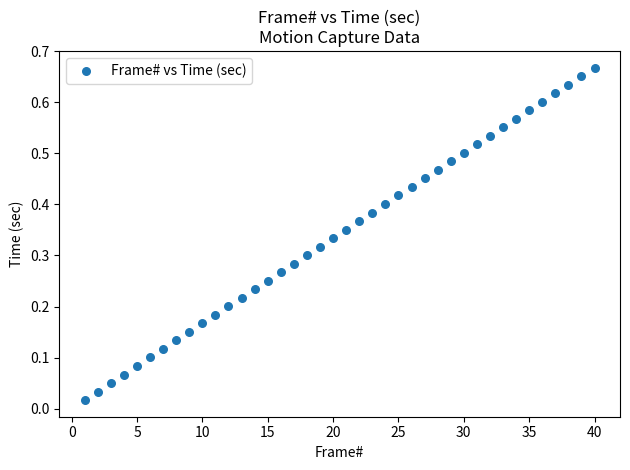

What is the range of X values (max minus min)?

39.0